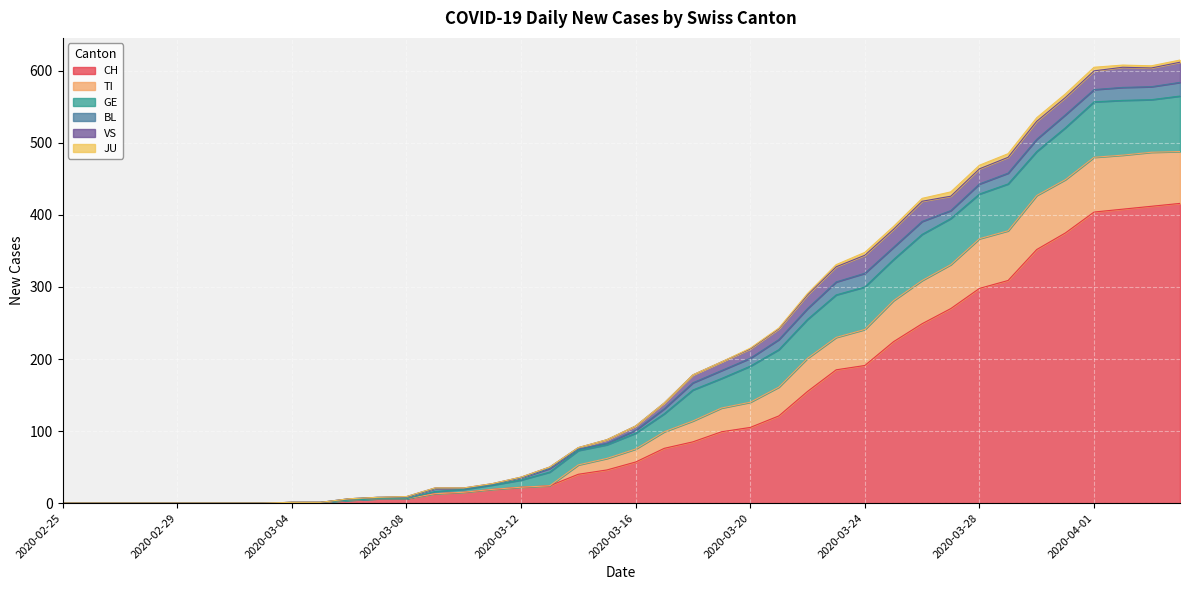

Is it true that JU equals 1 at 2020-03-21?

False